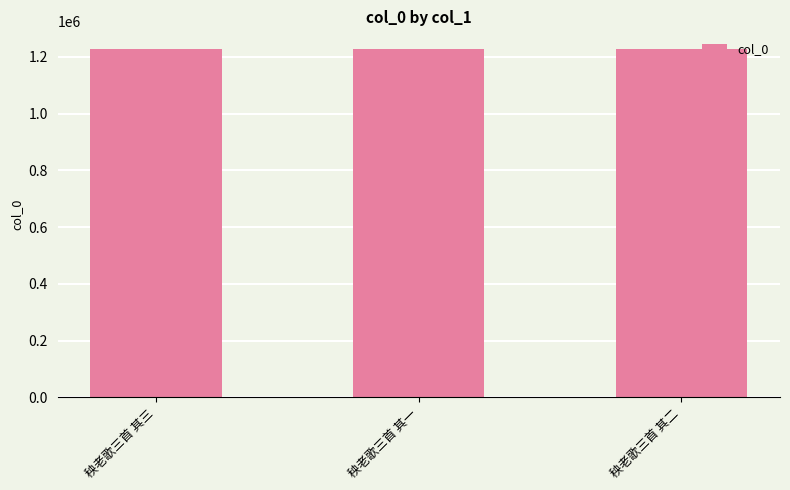

Does the chart contain any negative values?

No